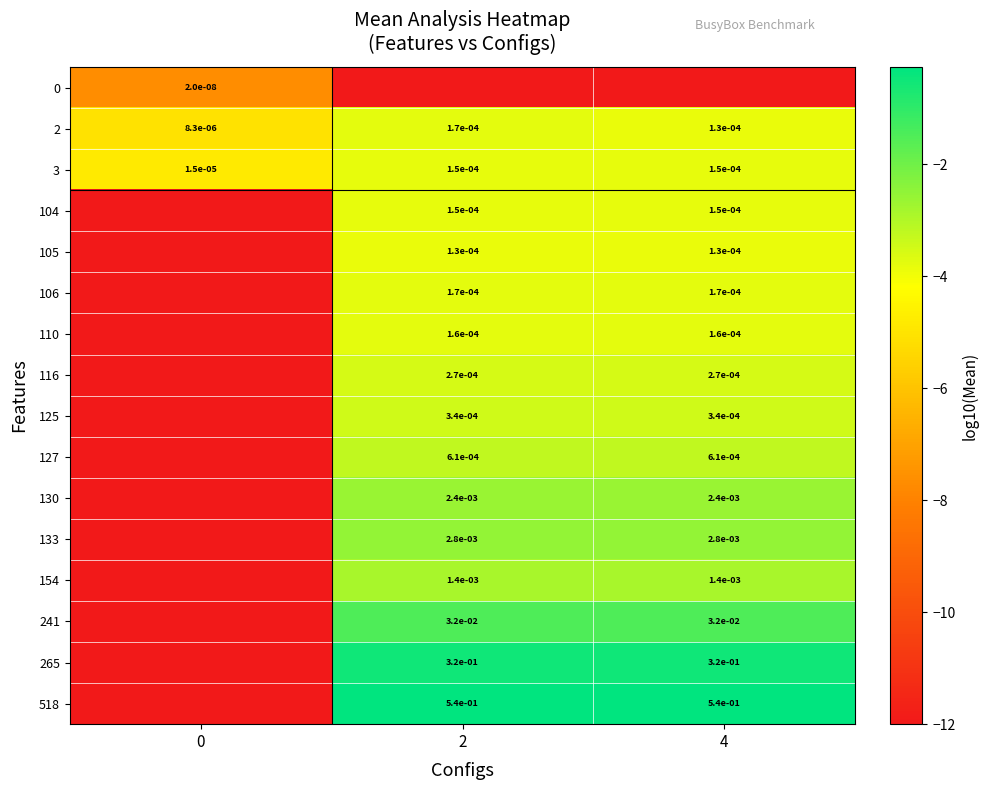

Which category has the highest value in the 125 series?

2